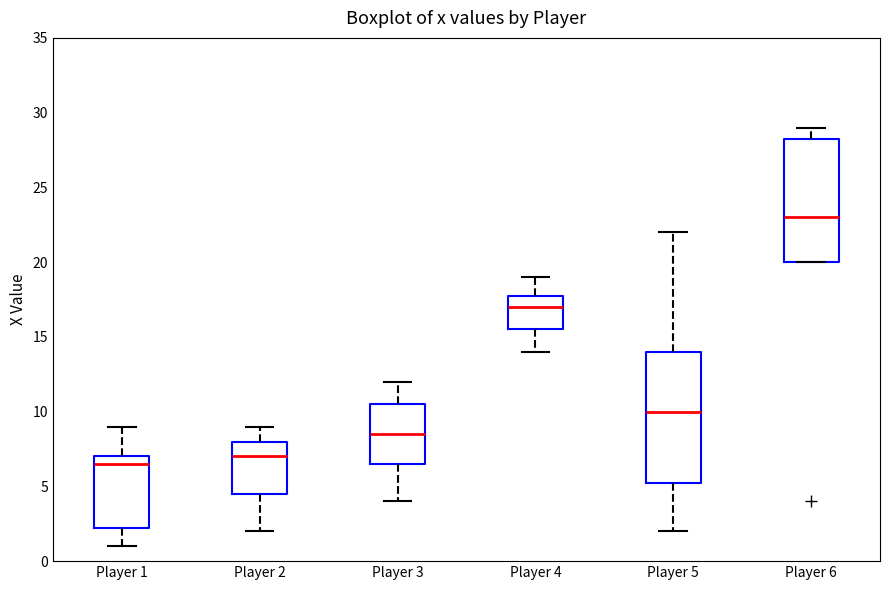

Reading left to right, transcribe this box plot: for each box, give where its median line is, the range the box spans, and where its two whiskers end, as read against the y-axis. The values are not printed on the chart, so give them approximately, as read against the axis.

Player 1: median 6.5, box 2.5 to 7.0, whiskers 1.0 to 9.0
Player 2: median 7.0, box 4.5 to 8.0, whiskers 2.0 to 9.0
Player 3: median 8.5, box 6.5 to 10.5, whiskers 4.0 to 12.0
Player 4: median 17.0, box 15.5 to 18.0, whiskers 14.0 to 19.0
Player 5: median 10.0, box 5.5 to 14.0, whiskers 2.0 to 22.0
Player 6: median 23.0, box 20.0 to 28.5, whiskers 20.0 to 29.0